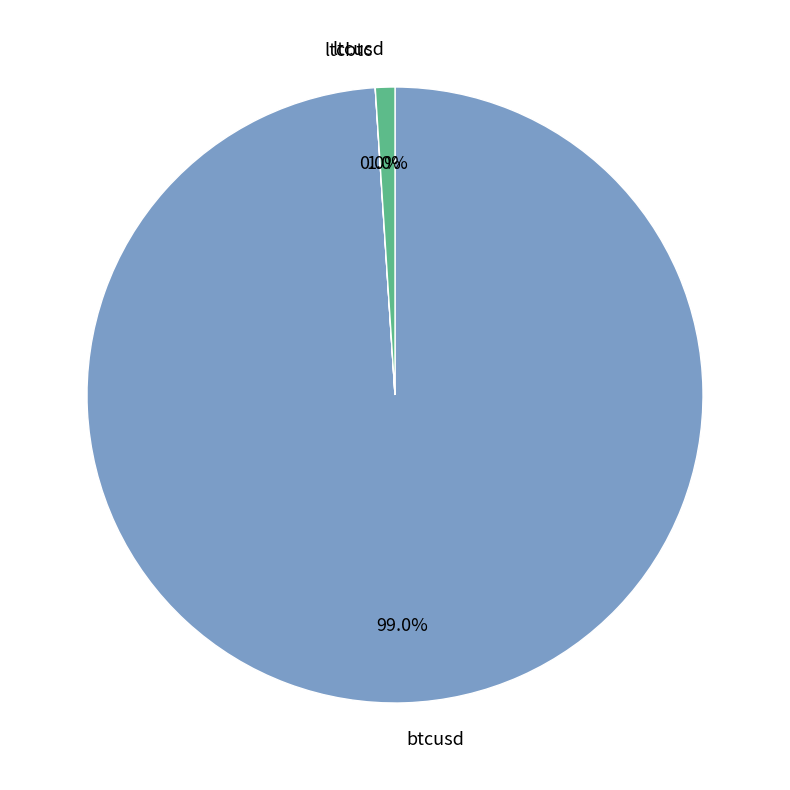

Is there a majority slice in this chart?

Yes